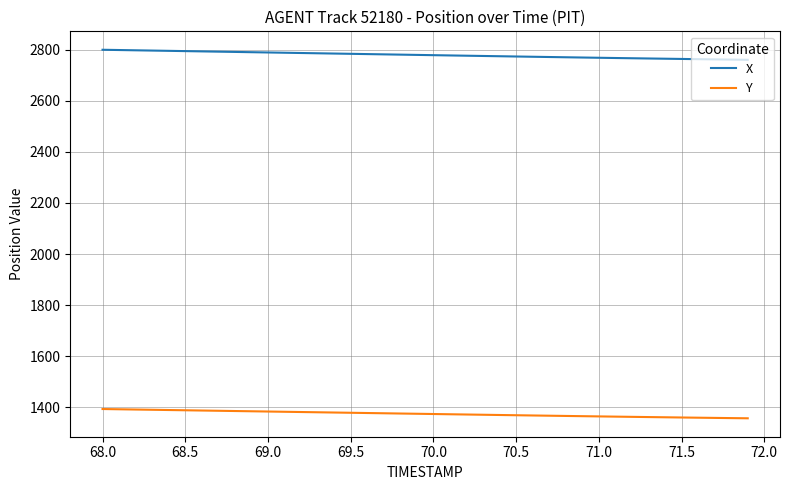

Rank the series by their average value, from highest to lowest.

X, Y